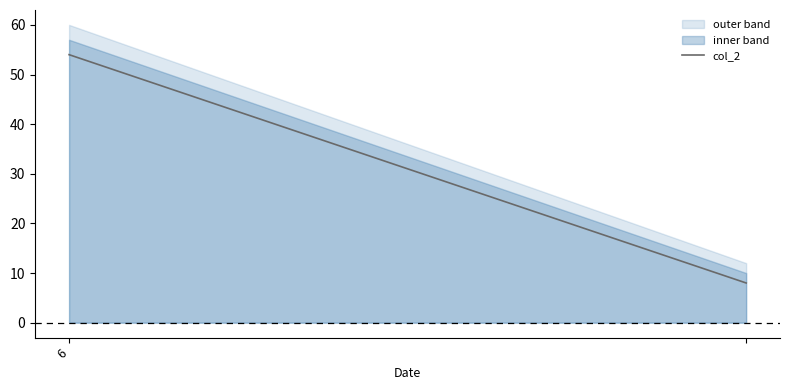

What is the sum of the values at 1 and 6?

62